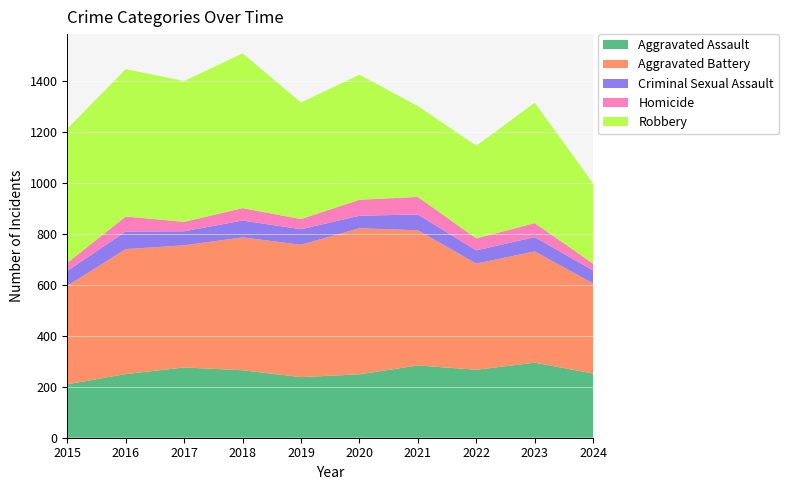

Reading left to right, transcribe all the data shown in this chart.

Aggravated Assault: 210	250	276	265	238	249	284	267	295	252
Aggravated Battery: 387	491	480	522	520	574	531	417	437	354
Criminal Sexual Assault: 58	69	55	66	61	49	62	52	56	51
Homicide: 32	59	37	49	40	63	69	47	55	27
Robbery: 527	579	553	608	458	491	357	364	473	315